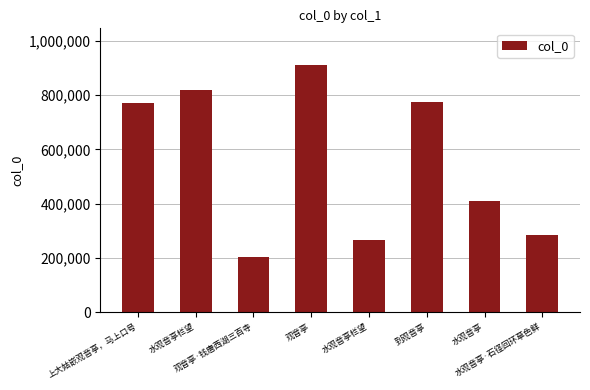

How many values are below 772210?

4